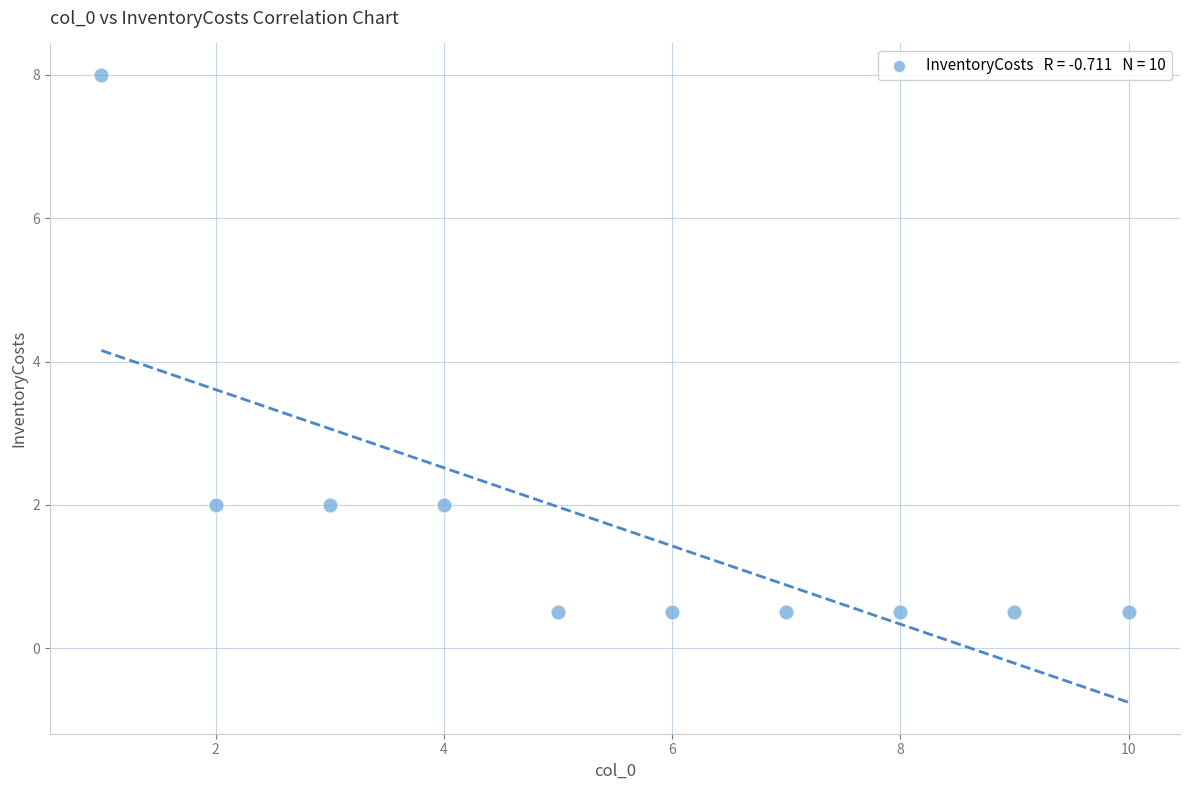

What is the range of X values (max minus min)?

9.0